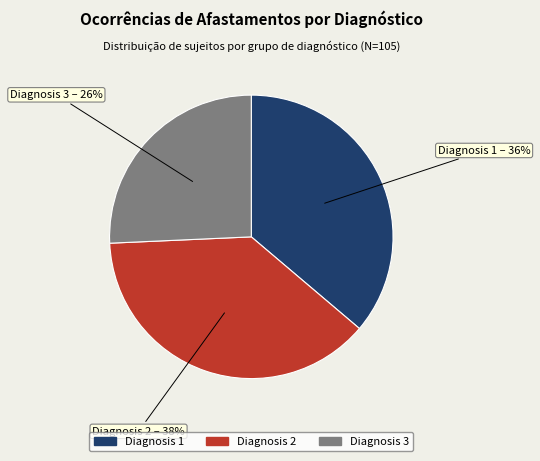

Is there any slice that represents more than half of the pie?

No